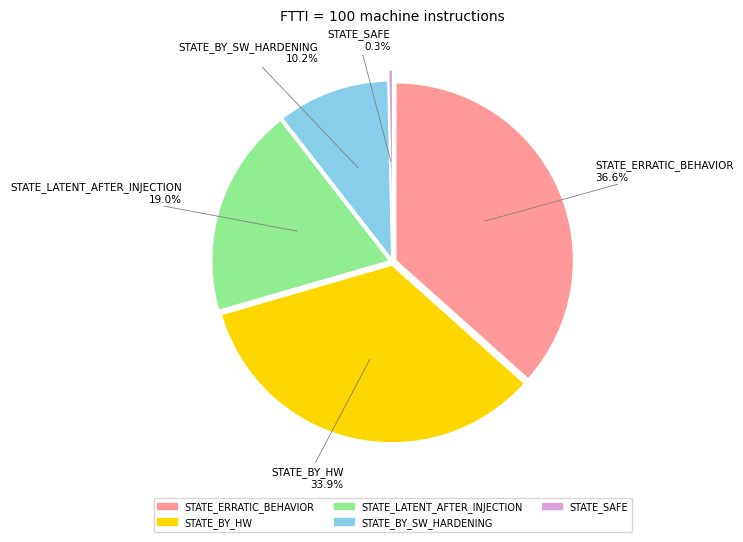

Which has a higher value, STATE_SAFE or STATE_BY_HW?

STATE_BY_HW